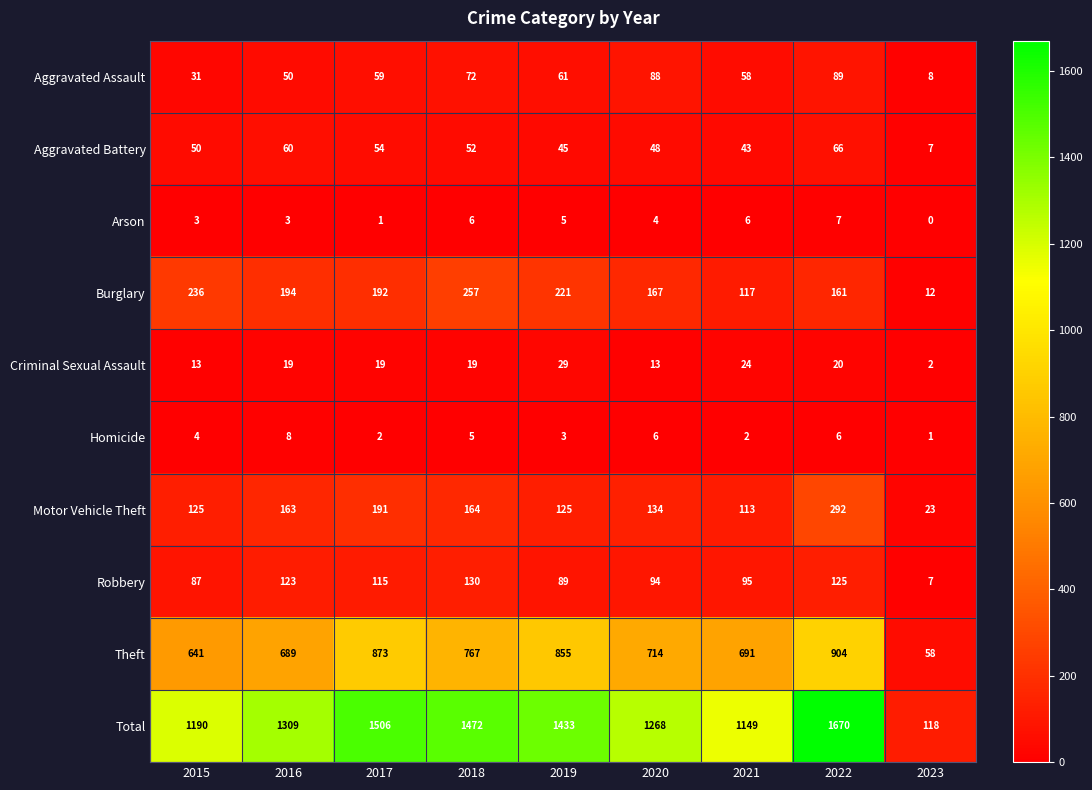

The value of Robbery at 2020 is 45. True or false?

False